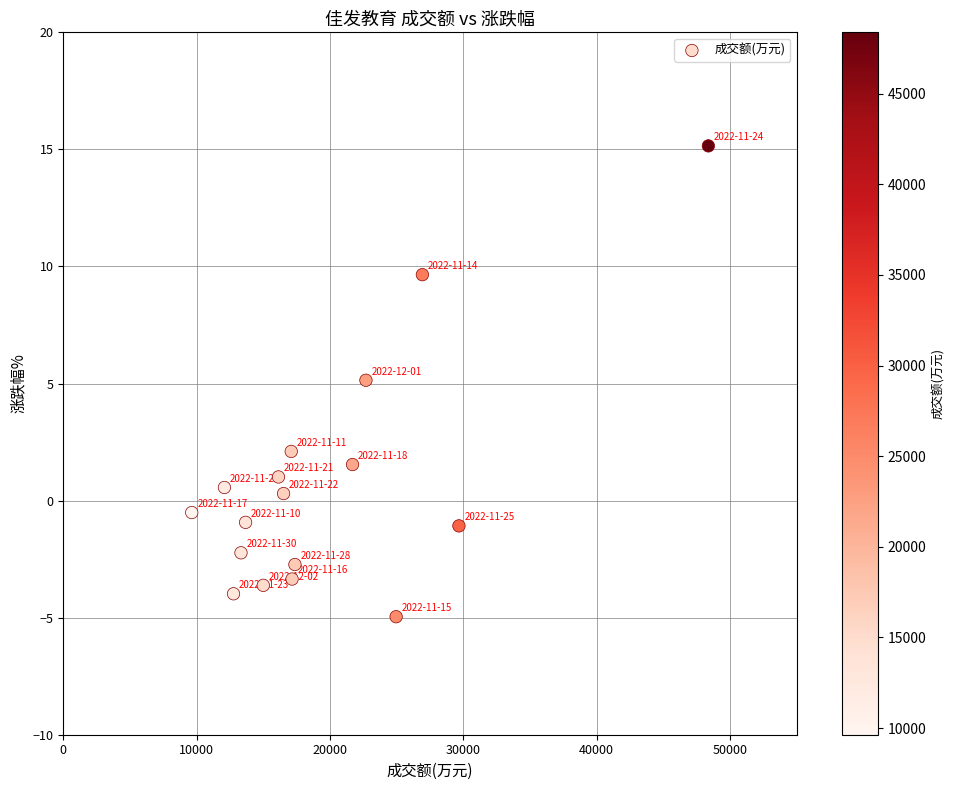

What is the range of X values (max minus min)?

38745.0